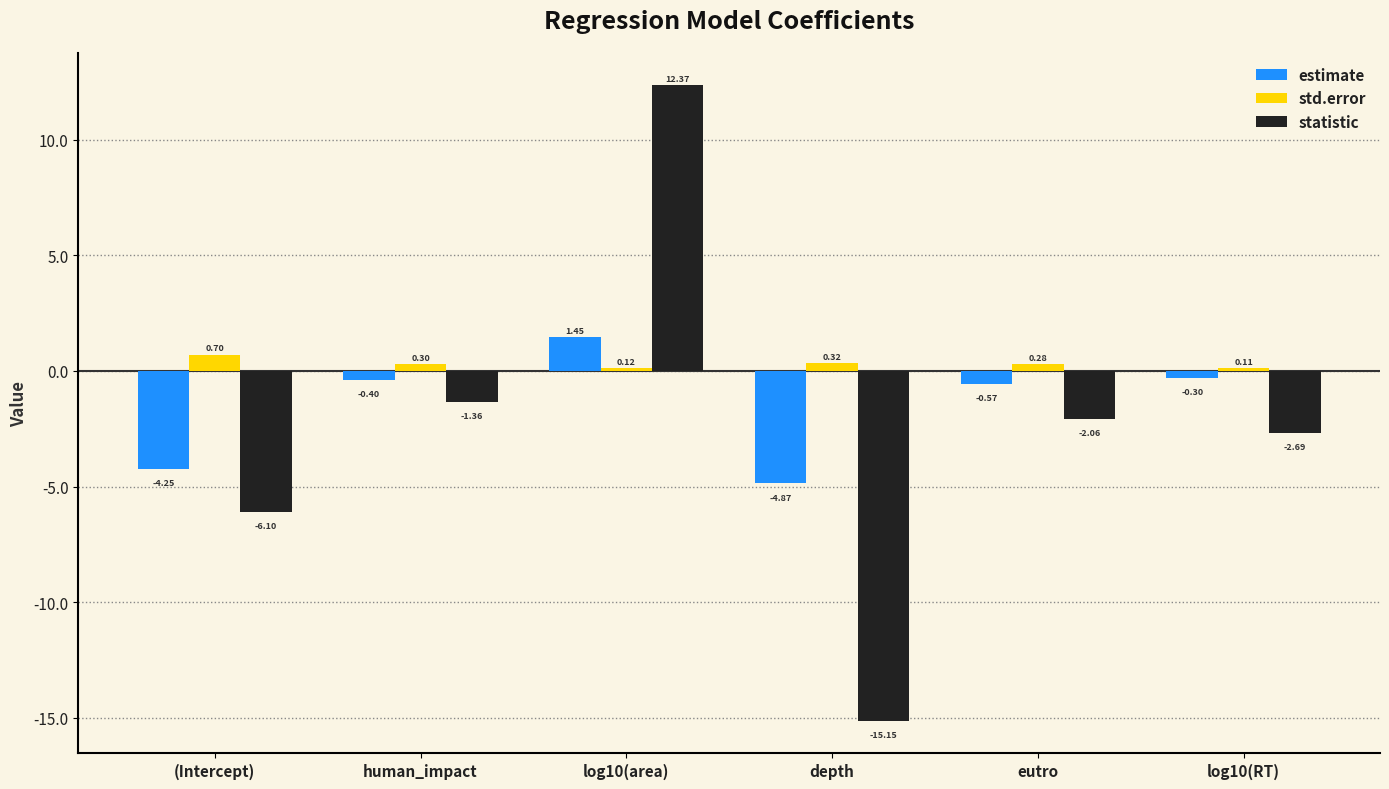

Which category has the highest value in the statistic series?

log10(area)